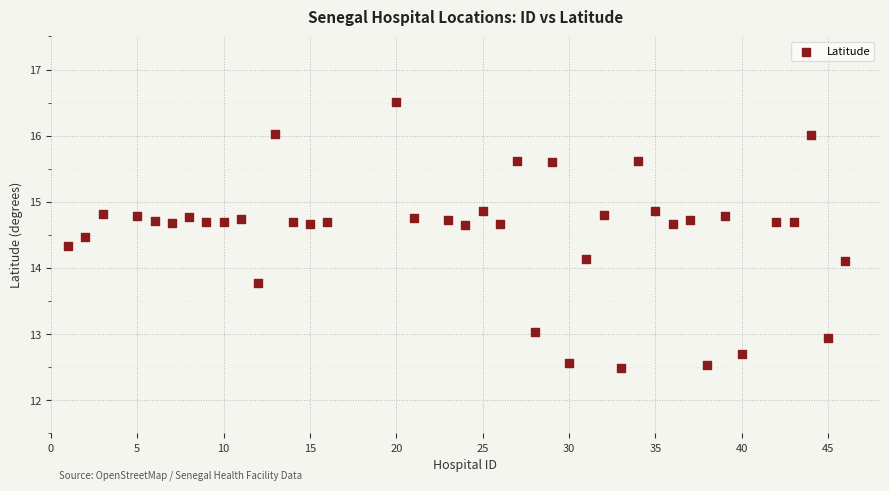

What is the range of Y values (max minus min)?

4.0